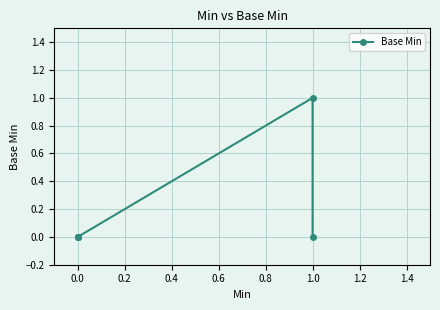

Is this an area chart (filled region under the line)?

No